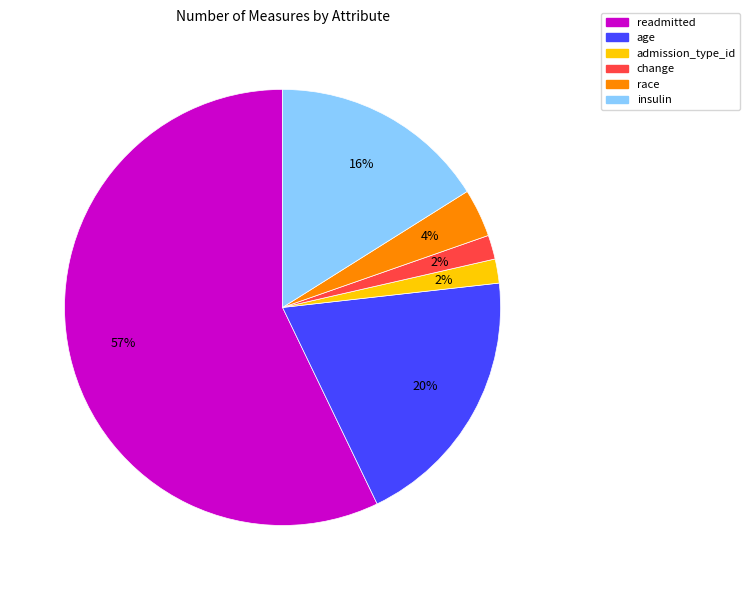

Is readmitted the majority of the pie?

Yes